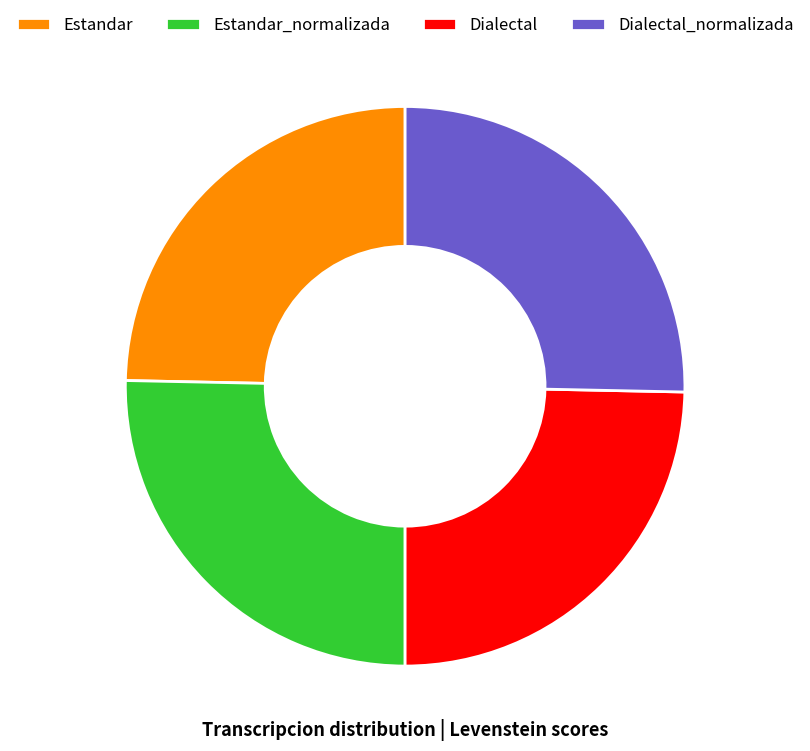

Does any single category account for the majority?

No